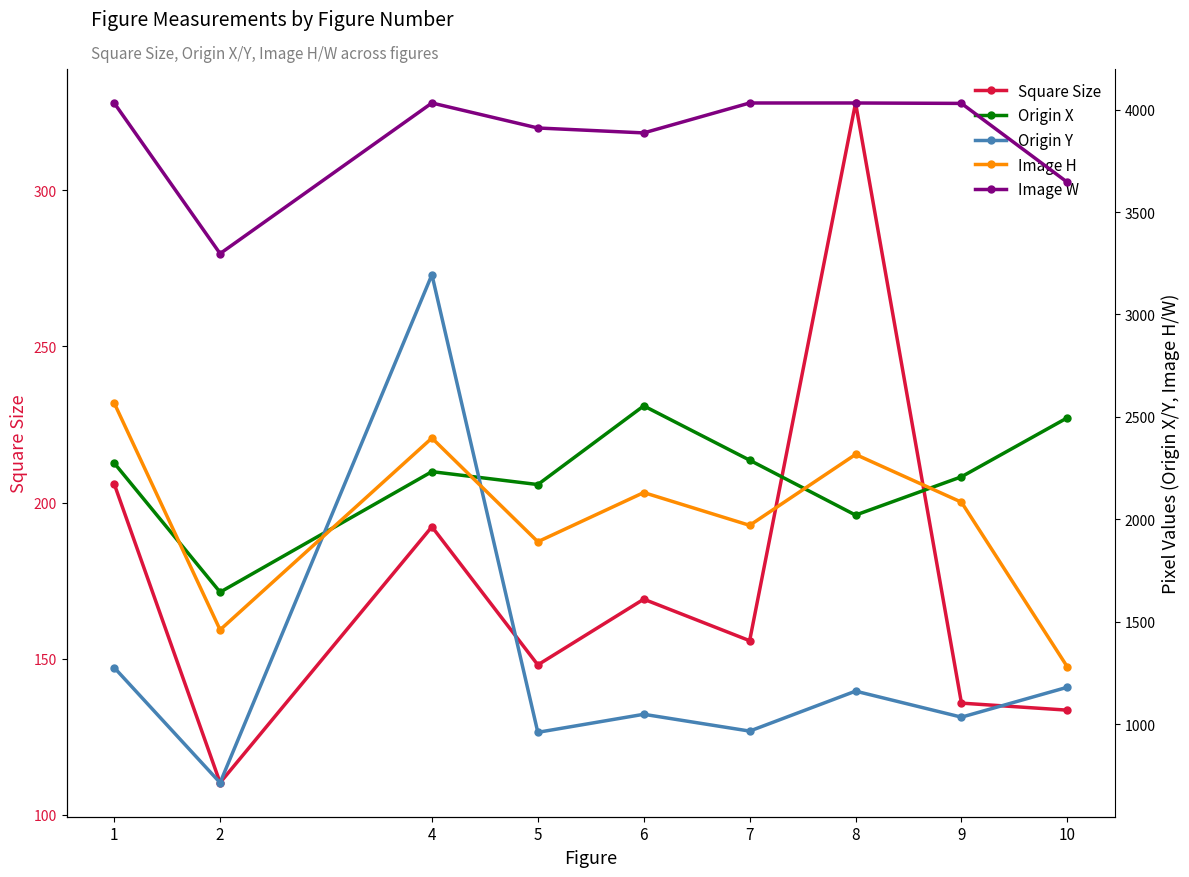

True or false: Square Size and Image W intersect in this chart.

False